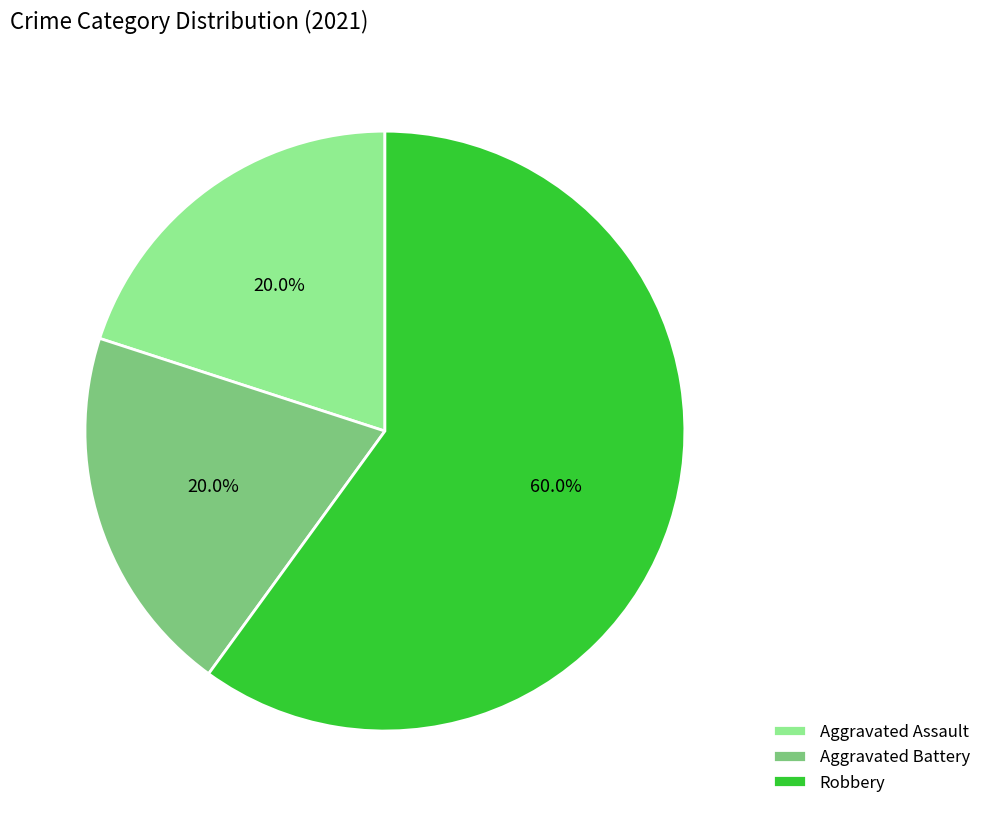

How many slices are in this pie chart?

3